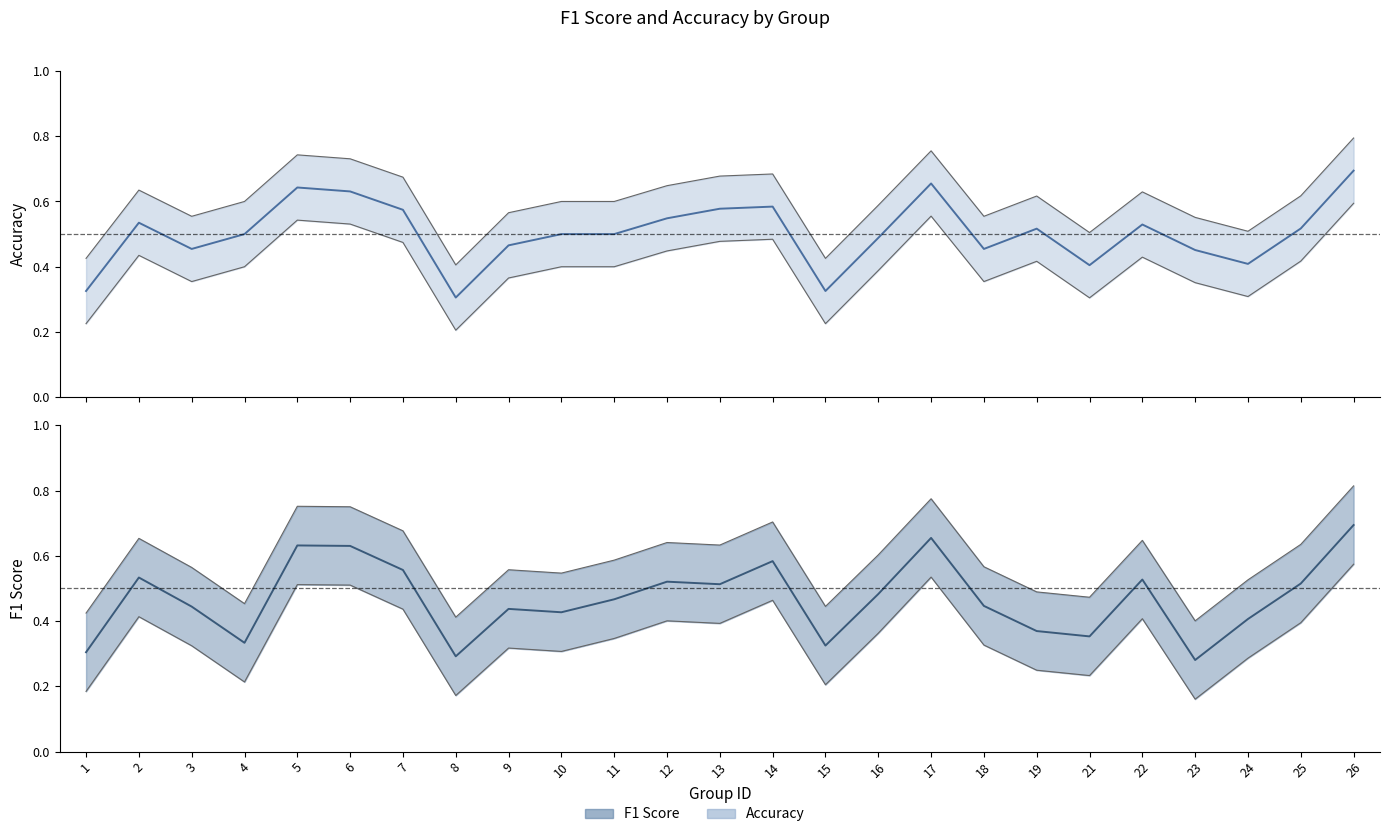

True or false: accuracy has more than 0 points higher than both neighbors.

True